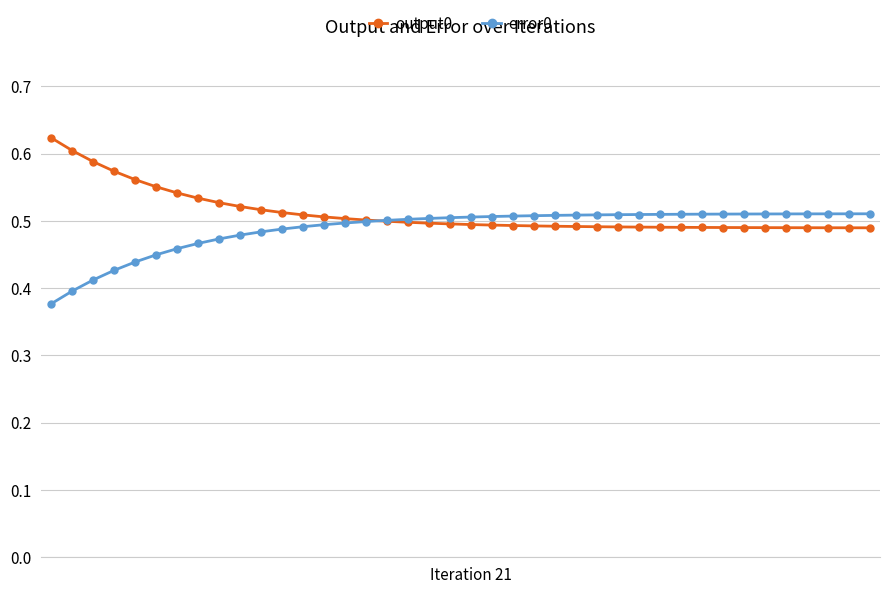

How many error0 values are between 0 and 1?

40